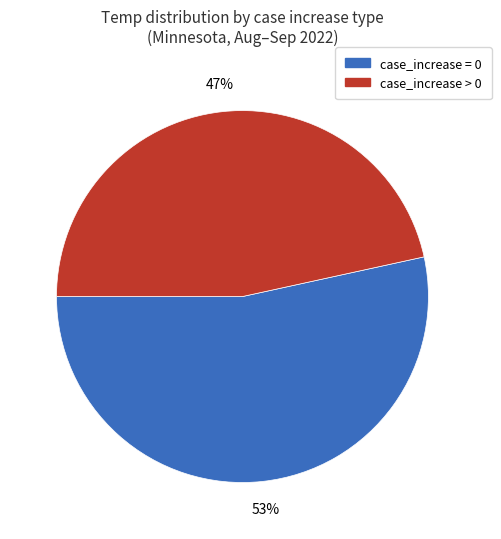

The case_increase = 0 slice represents 68% of the pie. True or false?

False